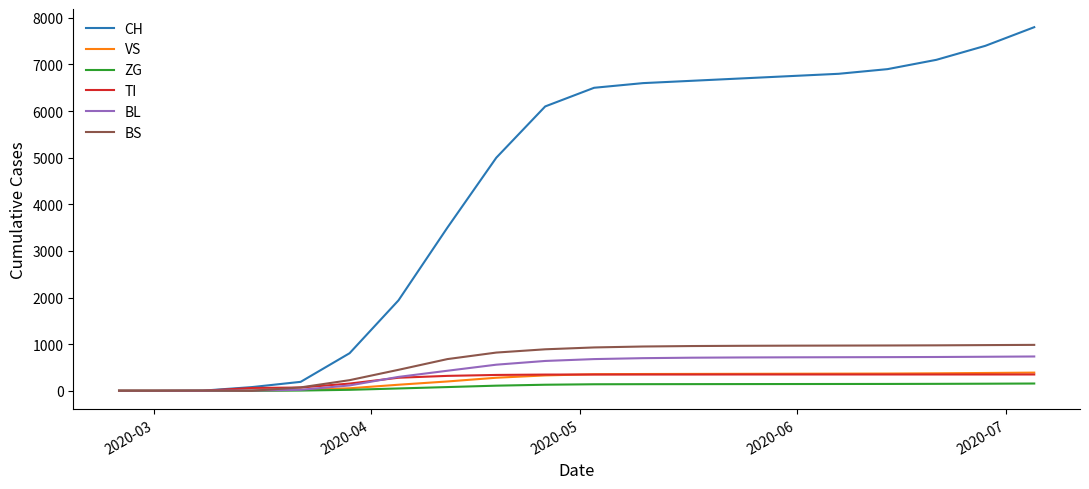

Does the chart display data point markers on the line(s)?

No